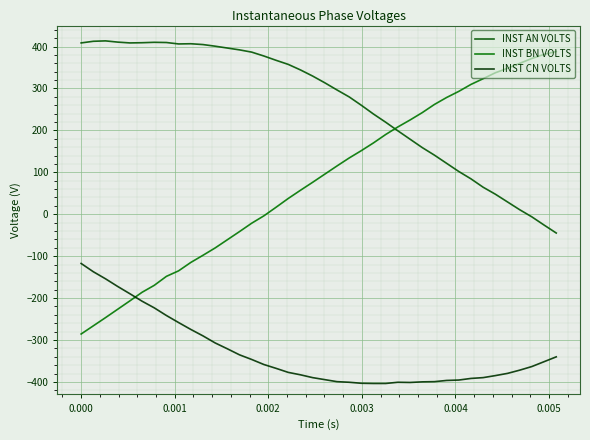

How many lines are shown in the chart?

3